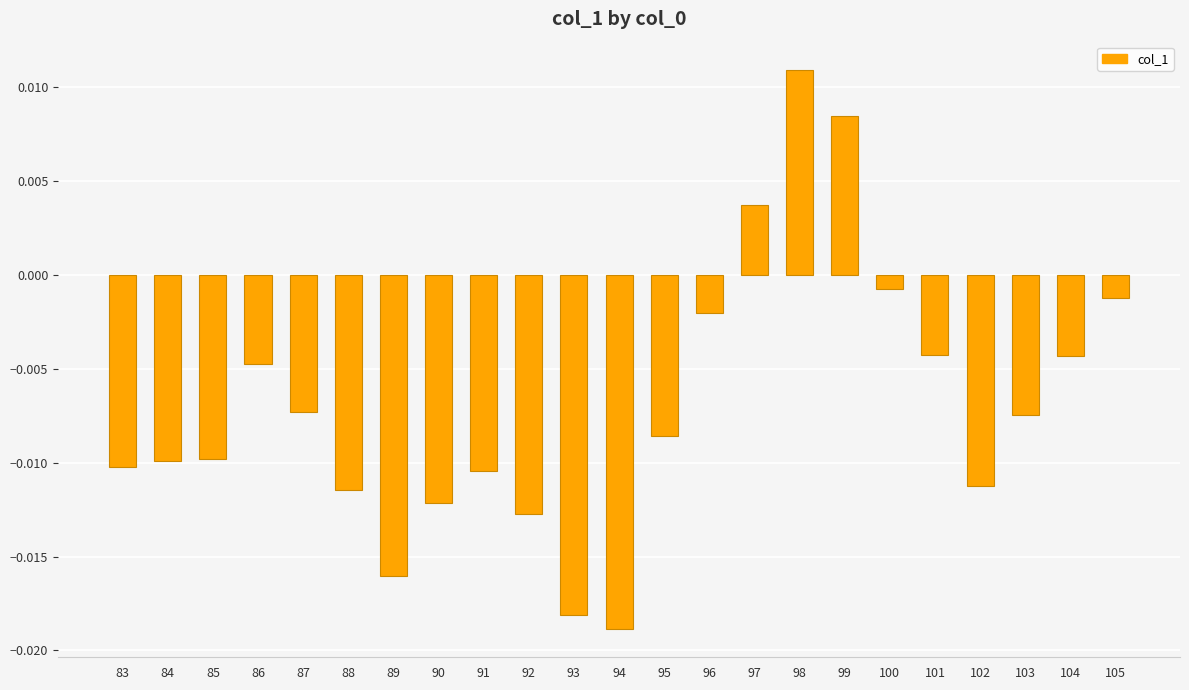

Which label corresponds to the largest value in the chart?

98